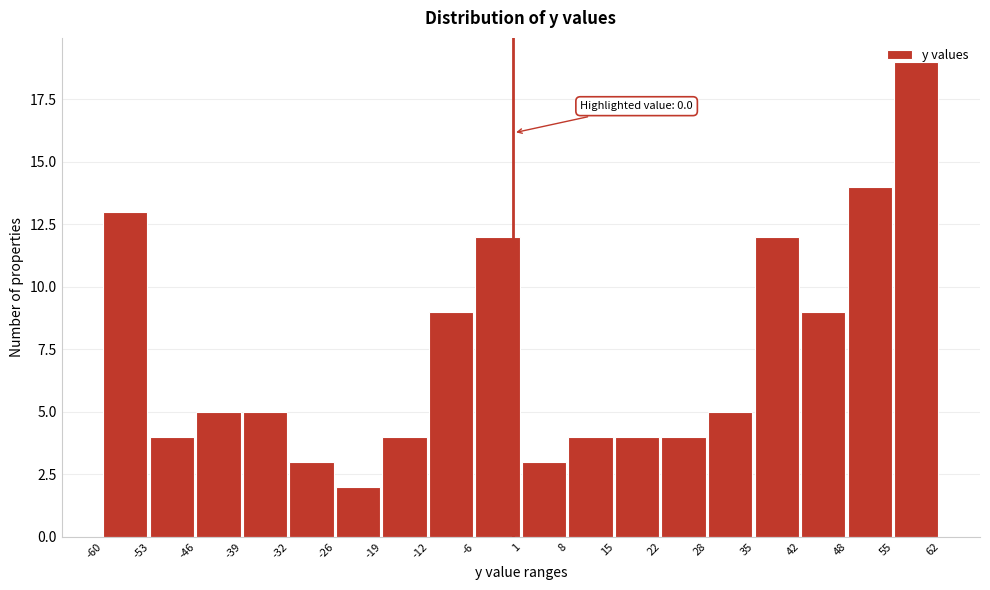

Over which range of the x-axis is the bar tallest?

55 to 62